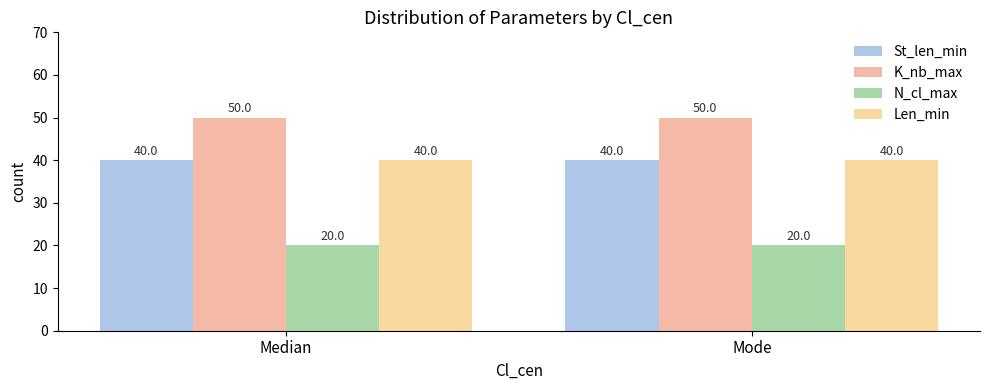

Reading left to right, what are all the values shown in this chart?

St_len_min: Median=40	Mode=40
K_nb_max: Median=50	Mode=50
N_cl_max: Median=20	Mode=20
Len_min: Median=40	Mode=40